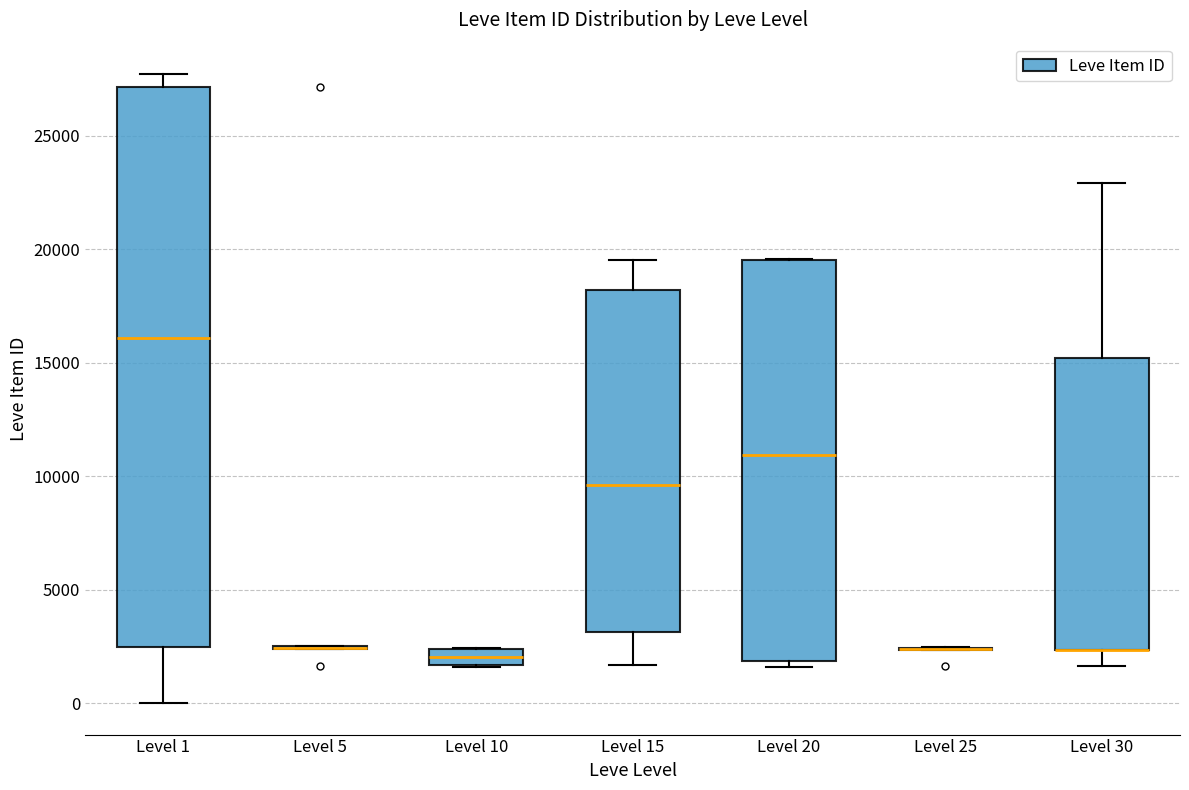

Where is the upper edge of the box for Level 15 on the y-axis? The values are not printed on the chart, so give them approximately, as read against the axis.

18000